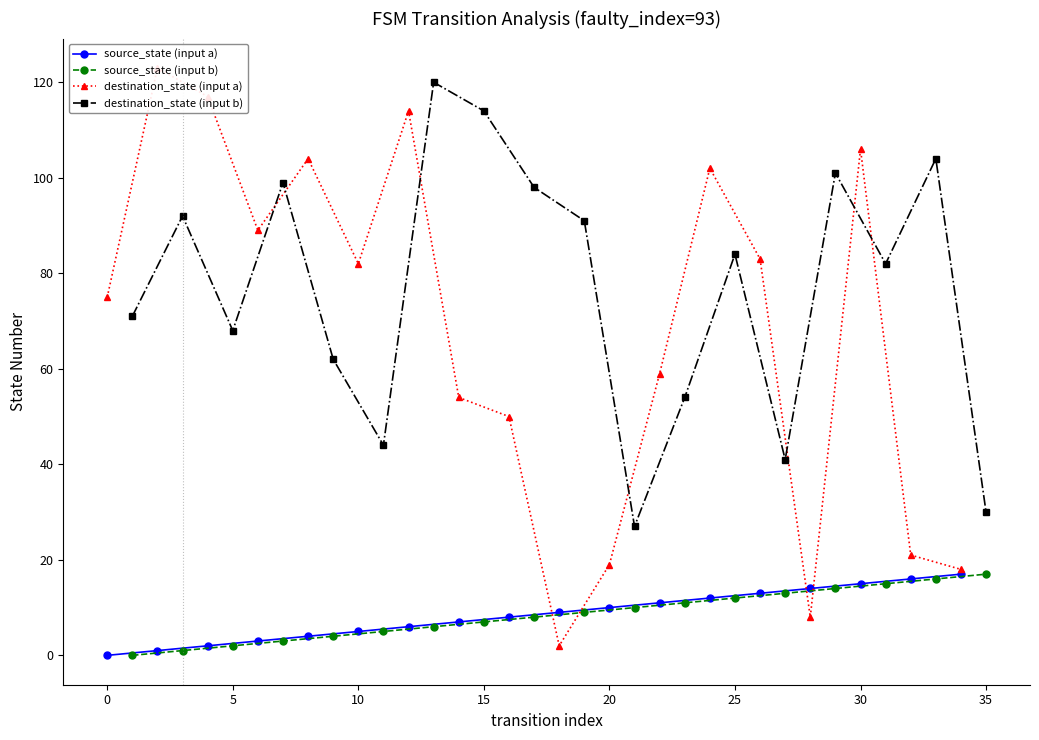

True or false: source_state (input a) and destination_state (input a) cross at least once.

True